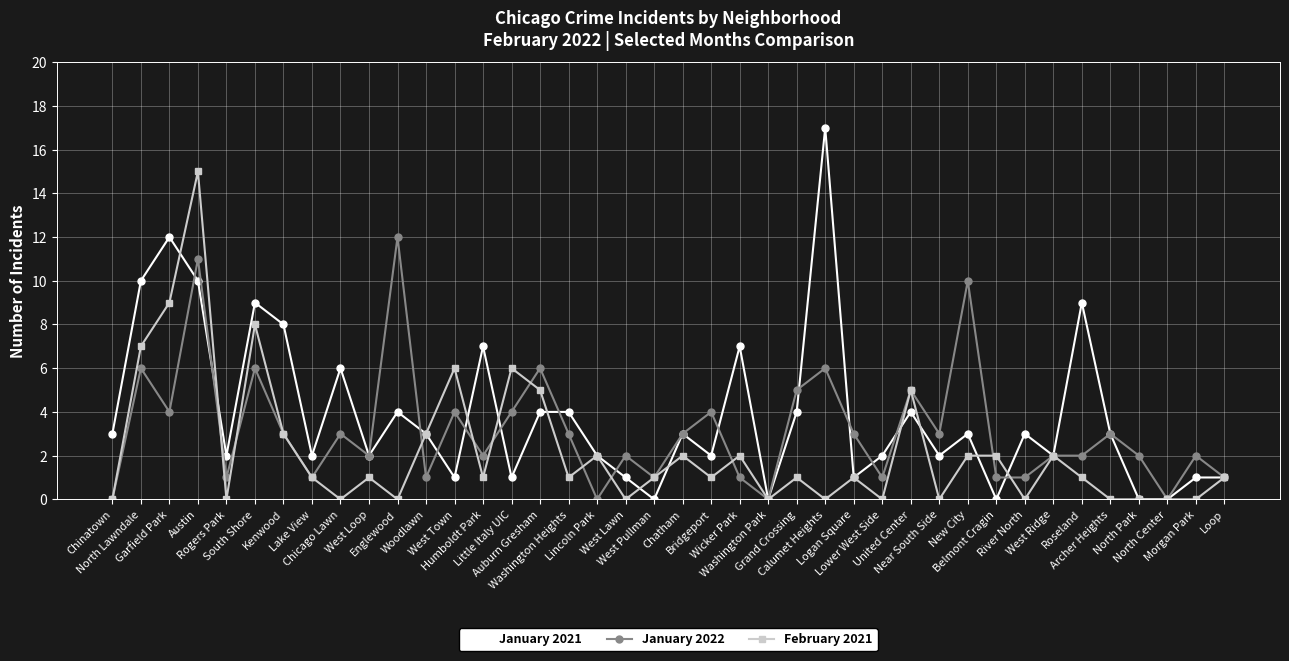

What value does the January 2021 series have at Lincoln Park?

2